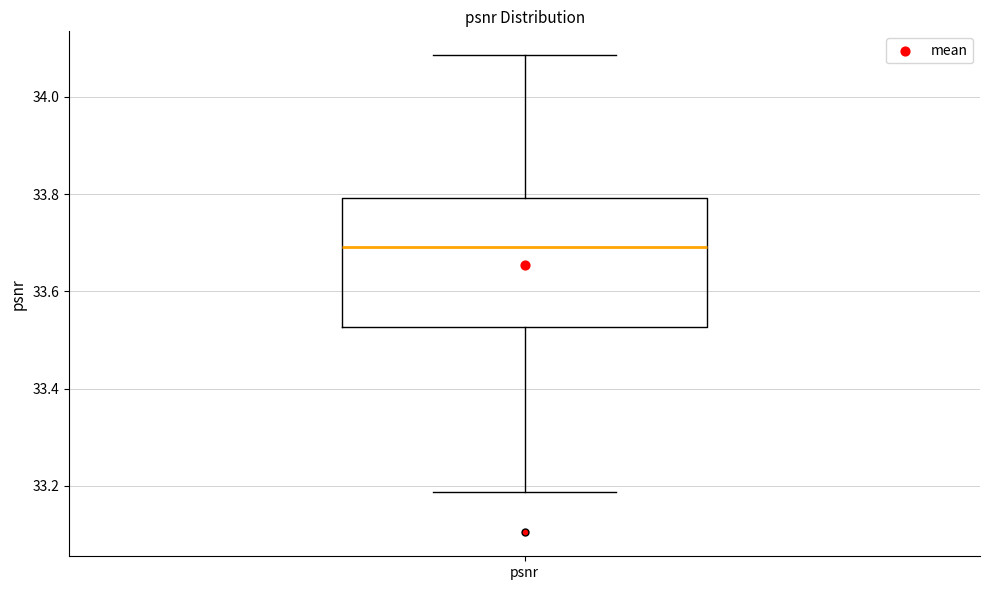

Transcribe this box plot: give where the median line is, the range the box spans, and where the two whiskers end, as read against the y-axis. The values are not printed on the chart, so give them approximately, as read against the axis.

median 33.70, box 33.52 to 33.80, whiskers 33.18 to 34.08